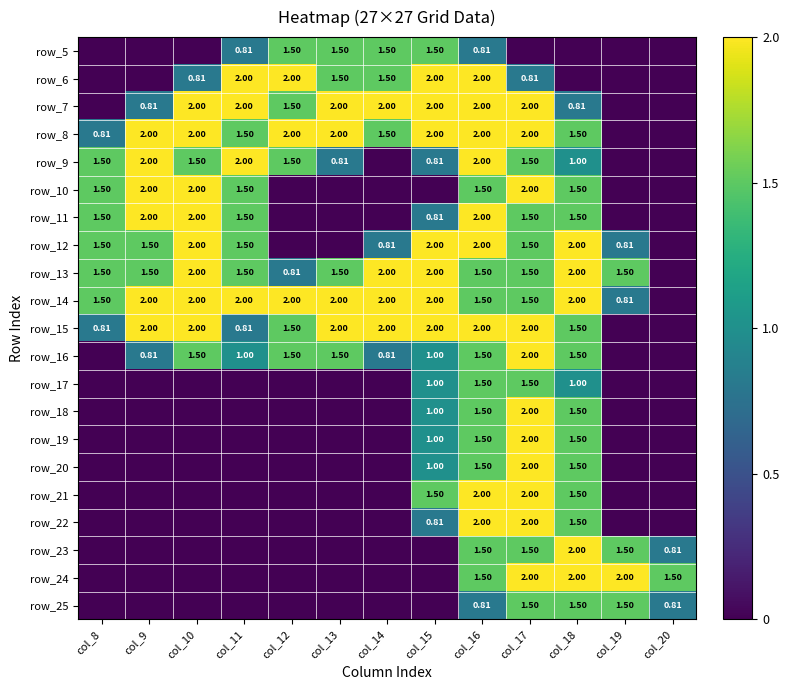

What is the difference between the highest and lowest values at col_13?

2.0